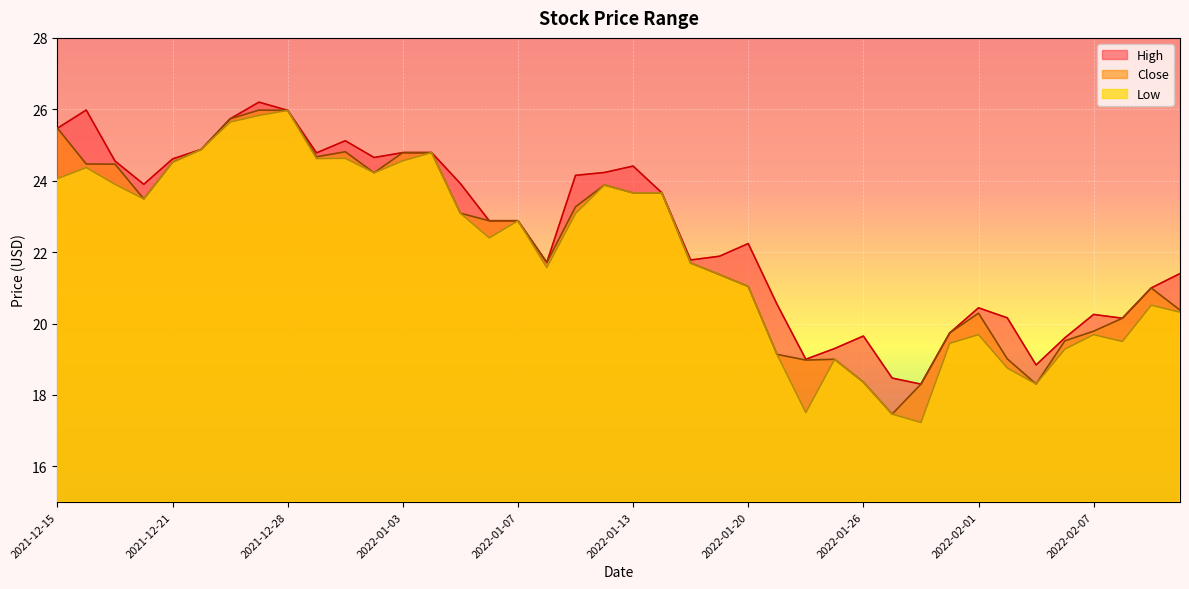

How many lines are shown in the chart?

3